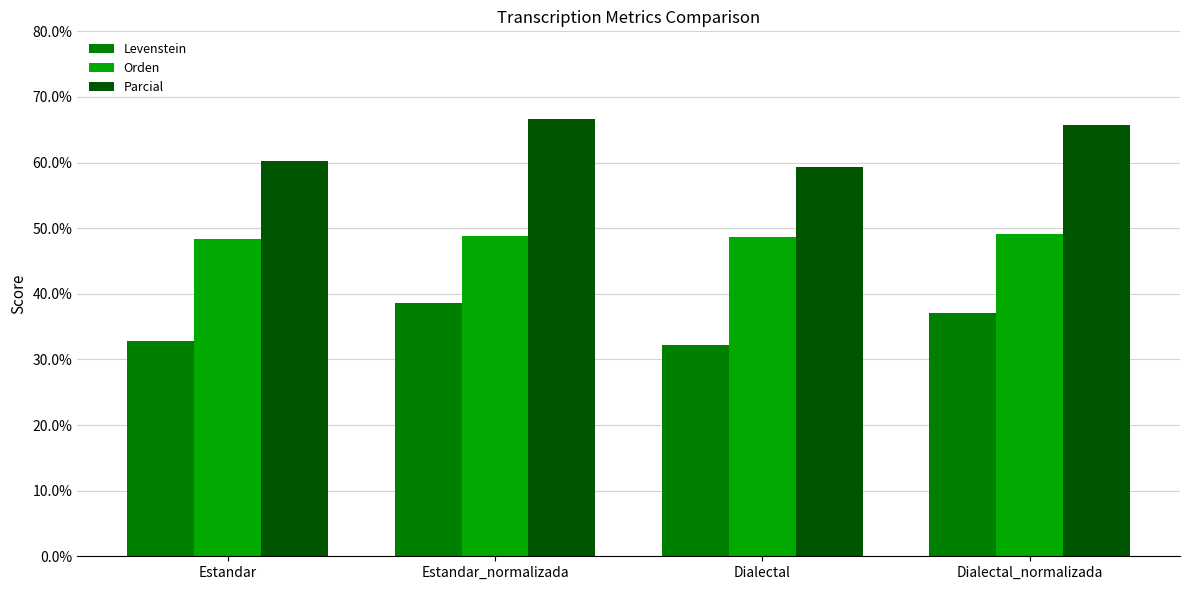

What is the value of the Parcial bar at the 4th from the left?

65.8